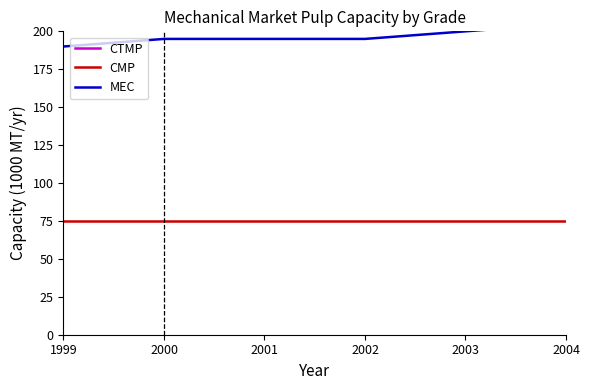

Is it true that MEC equals 195 at 2002?

True